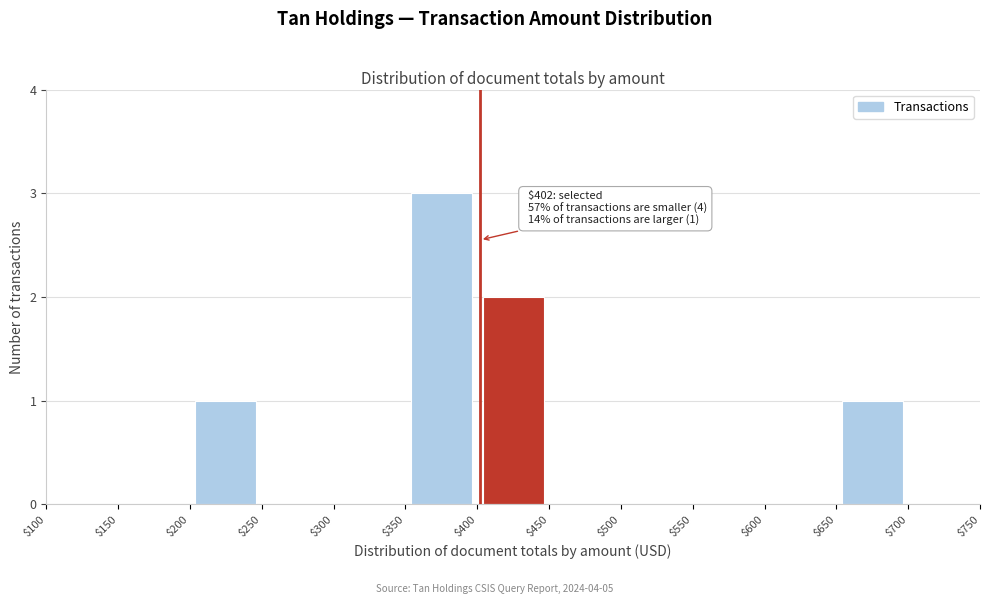

Which range on the x-axis has the tallest bar?

$350 to $400